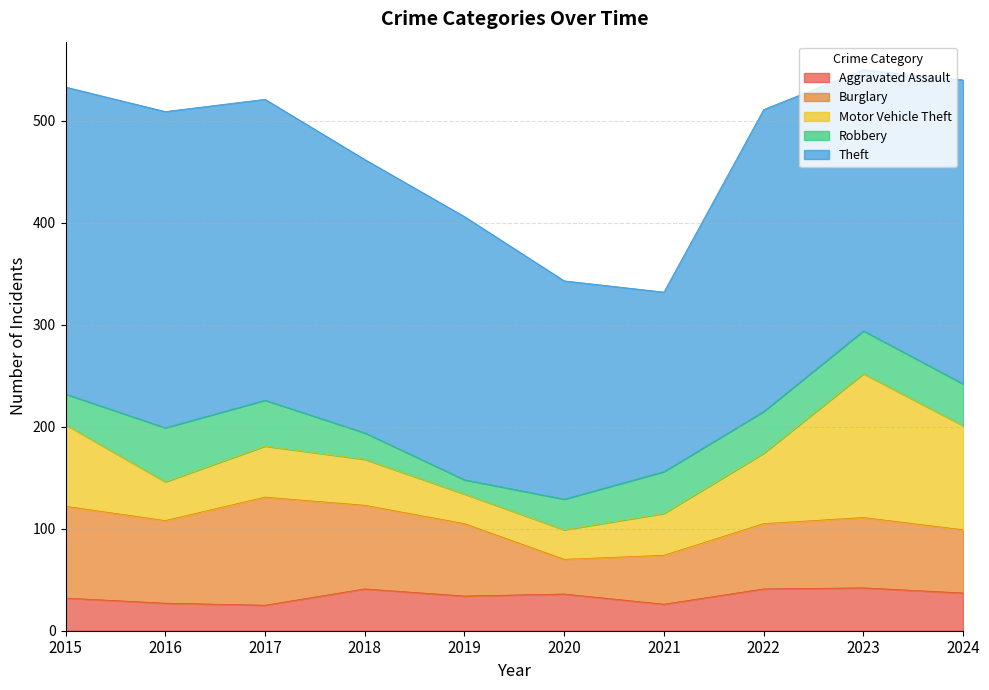

How many interior local valleys does the Aggravated Assault series have?

3